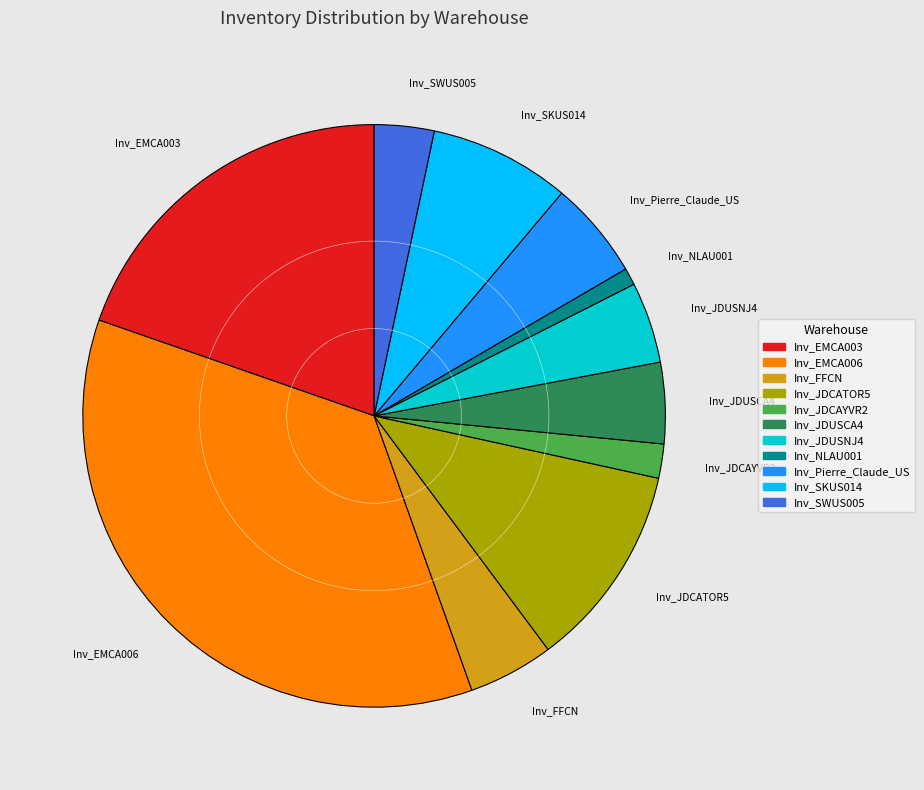

Count the number of slices in the pie.

11